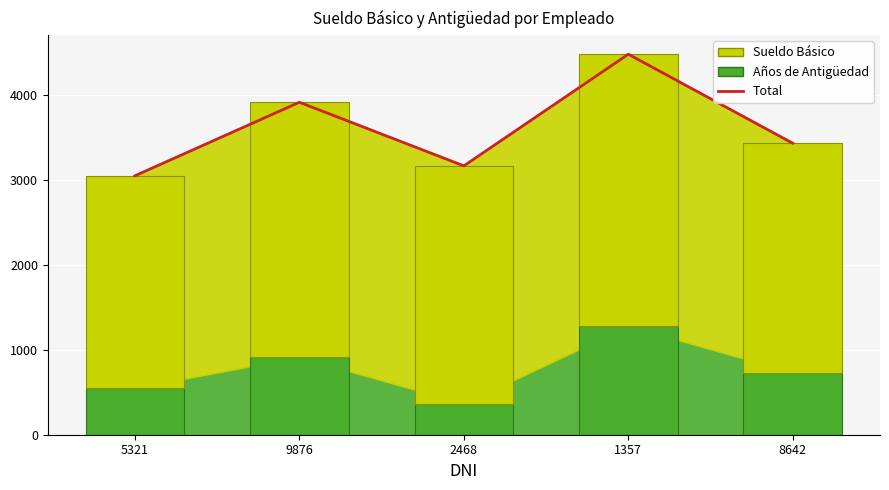

What position from the right is 8642?

1